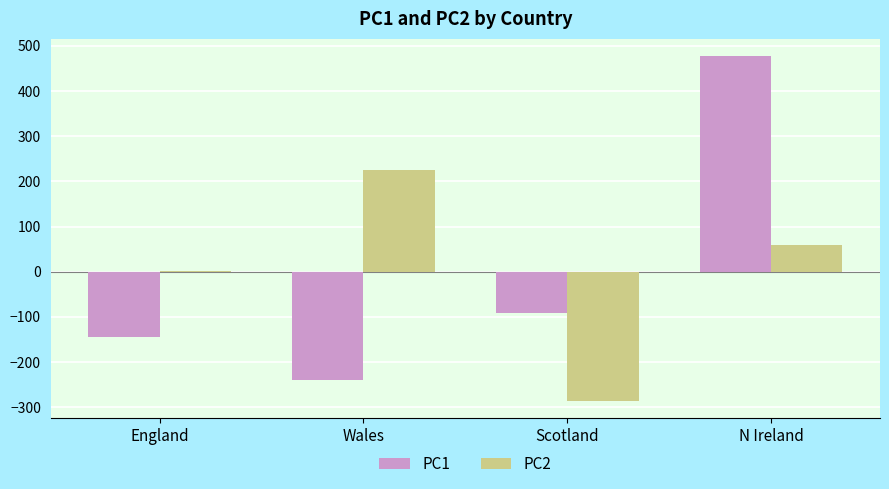

Are the bars grouped side by side (vs. stacked)?

Yes